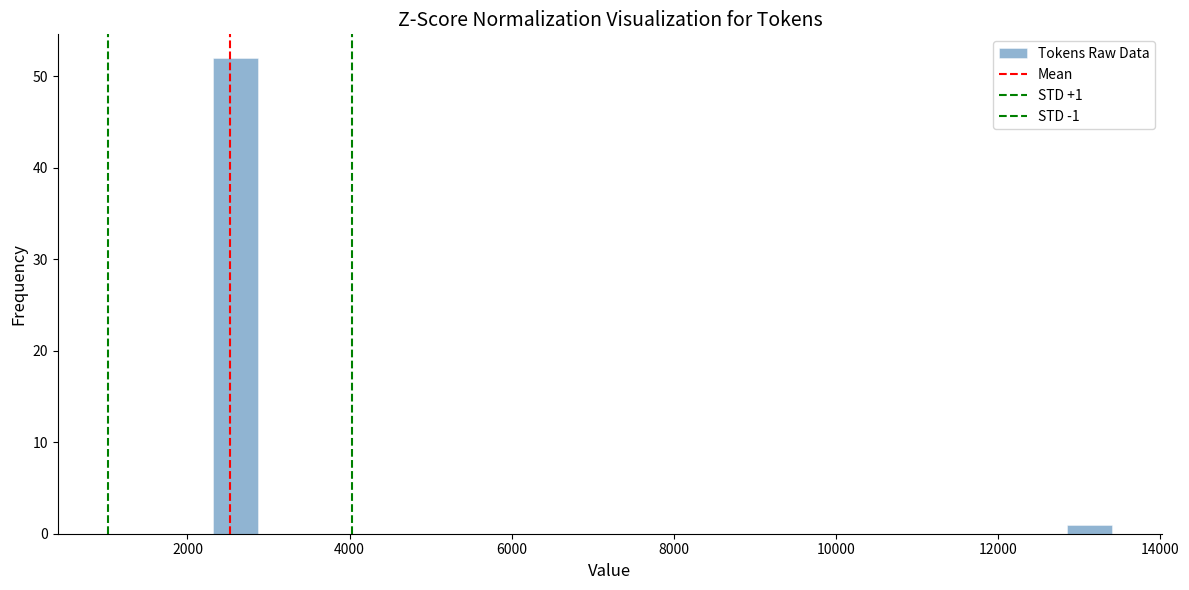

Read against the x-axis, roughly where is the centre of the tallest bar?

2600